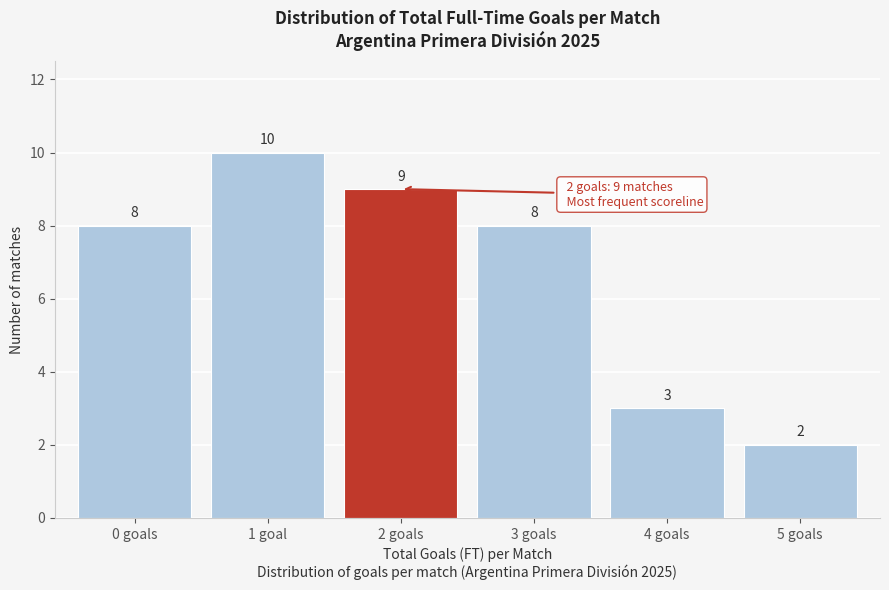

Reading left to right, extract all data points from this chart.

8	10	9	8	3	2